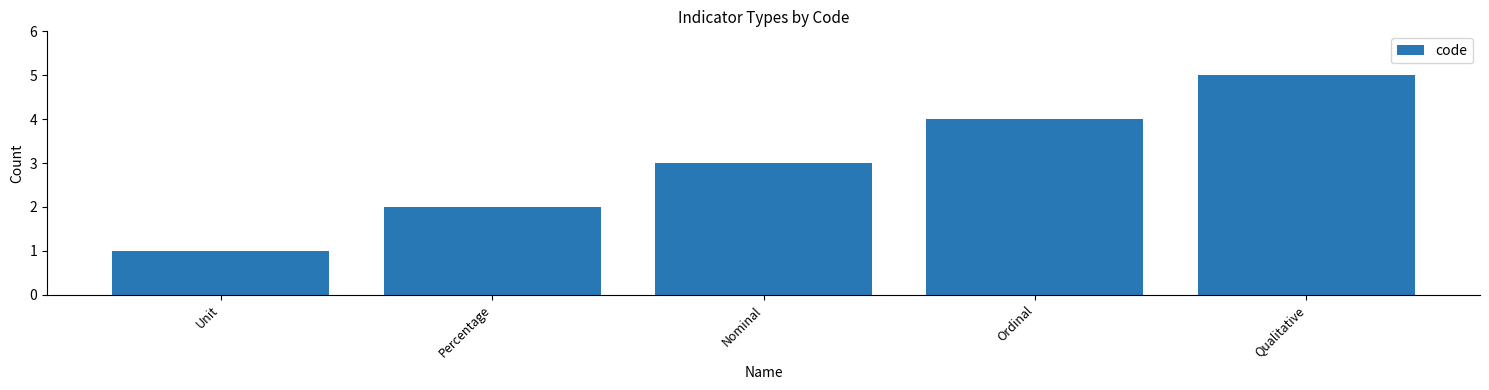

What is the sum of the values at Ordinal and Qualitative?

9